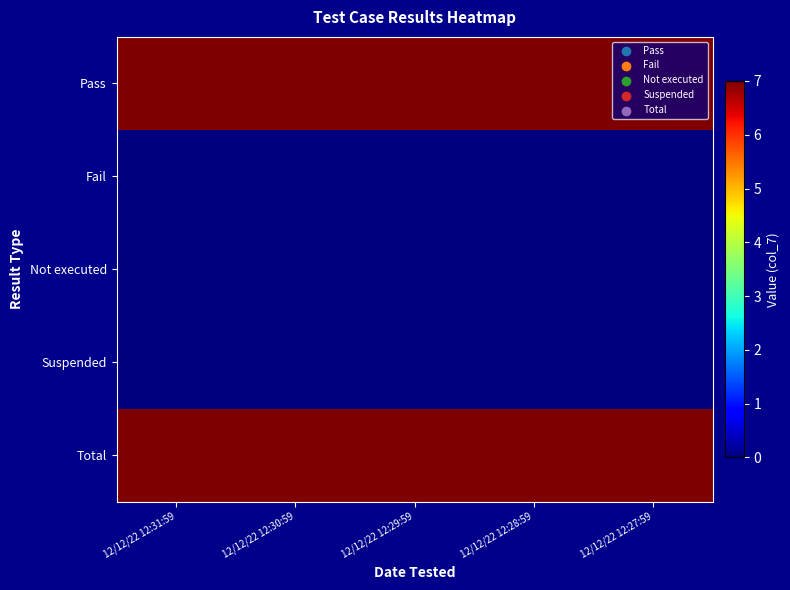

What is the difference between the highest and lowest values at 12/12/22 12:27:59?

7